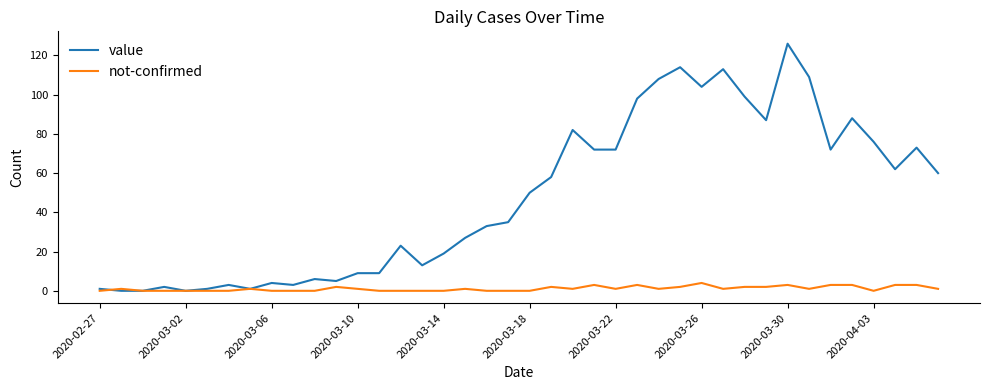

What is the highest value of the value series?

126